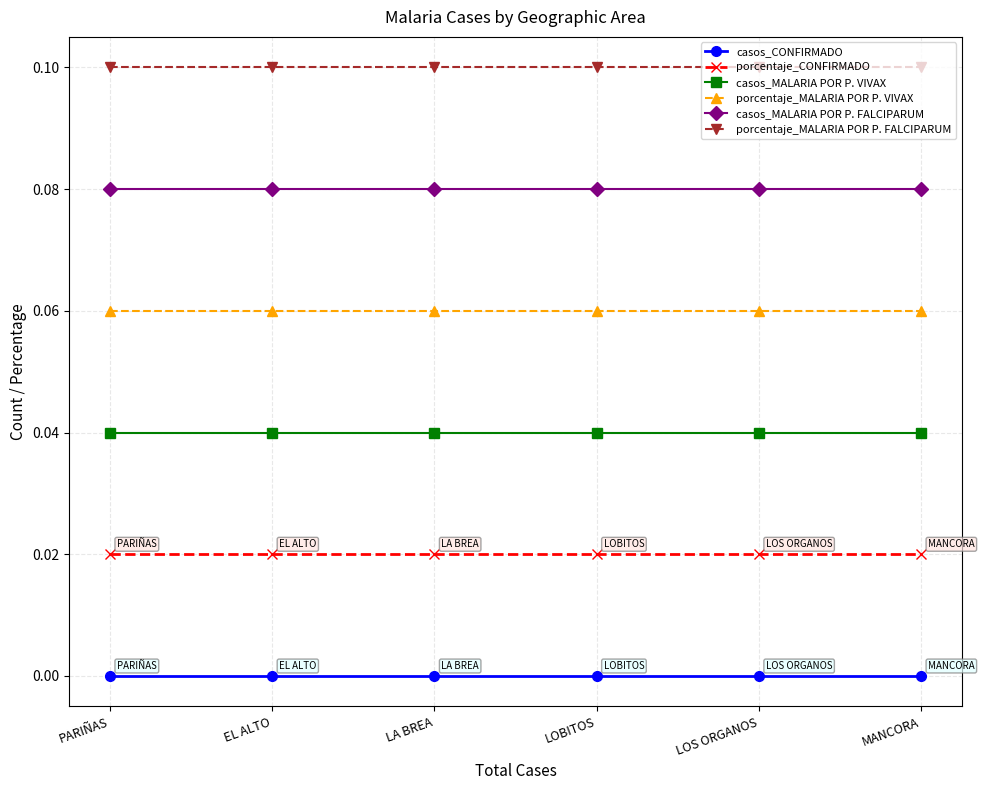

What position from the left is EL ALTO?

2